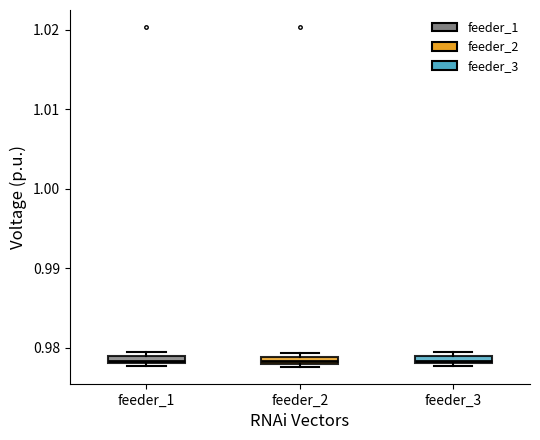

Where is the lower edge of the box for feeder_2 on the y-axis? The values are not printed on the chart, so give them approximately, as read against the axis.

0.978